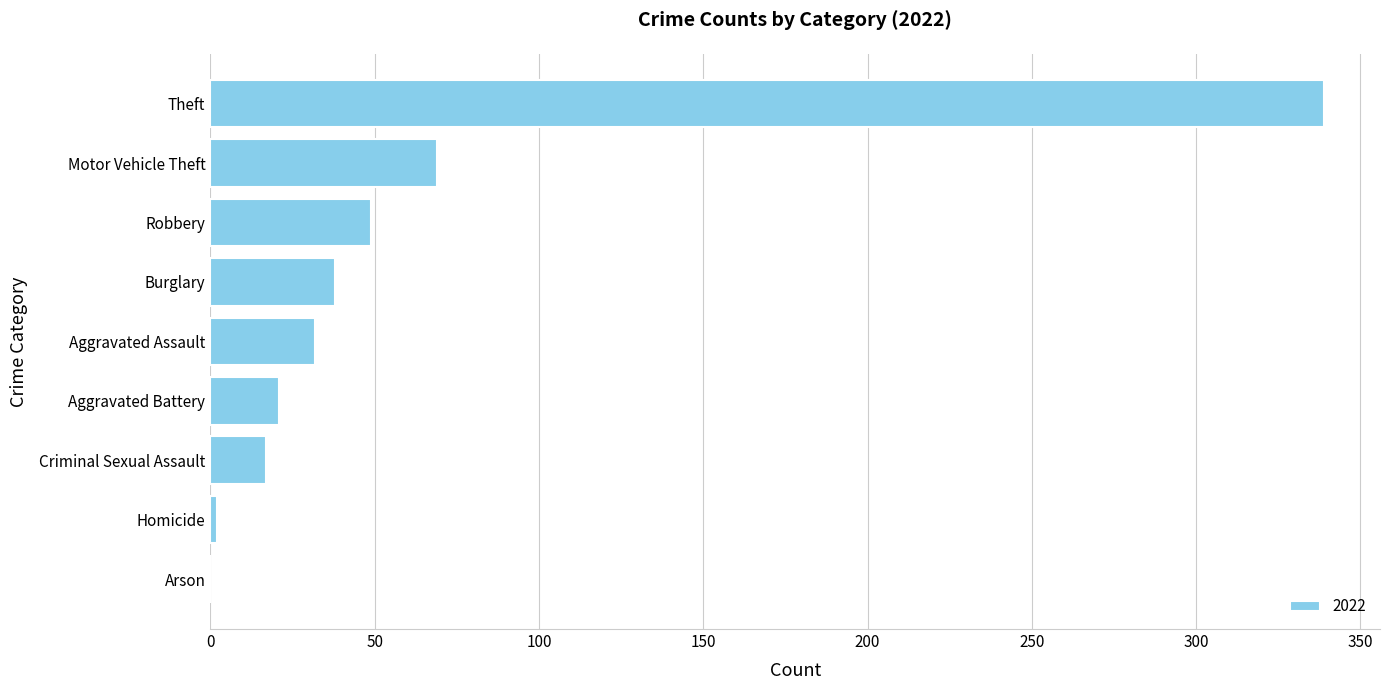

What is the sum of all values?

567